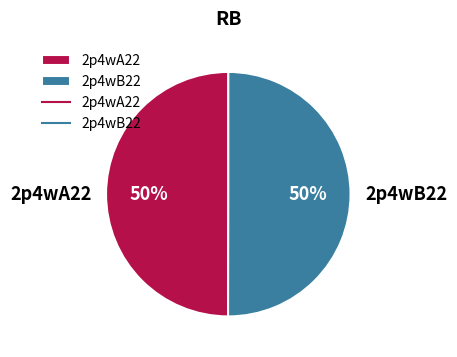

To the nearest percent, what is the combined percentage of 2p4wA22 and 2p4wB22?

100%